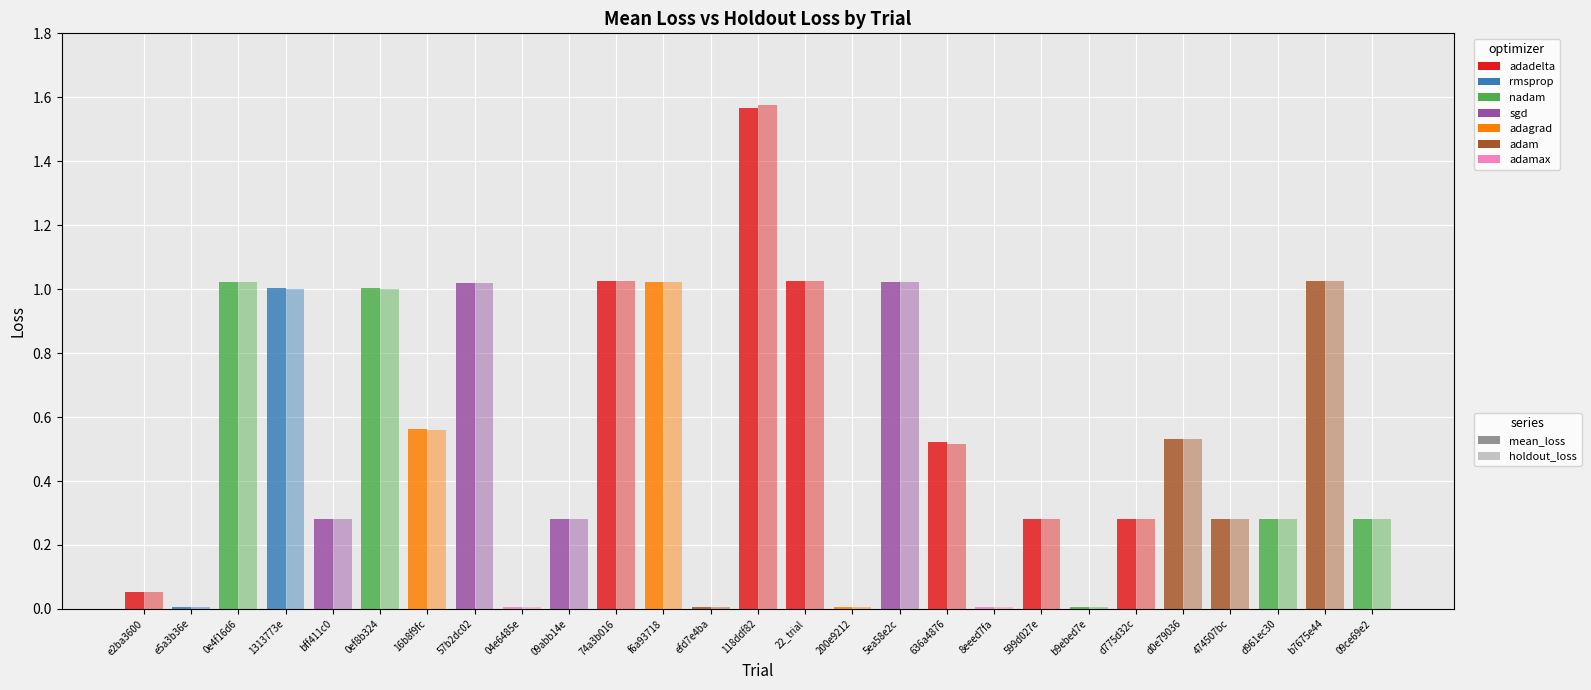

Is the value of holdout_loss at 1313773e greater than the value of mean_loss at d961ec30?

Yes